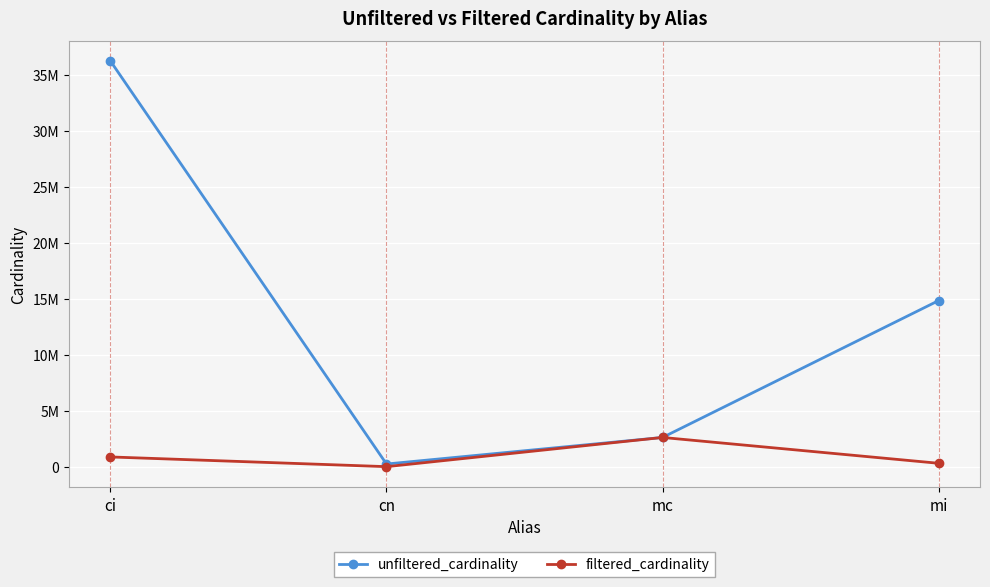

True or false: filtered_cardinality has a value of 2609129 at mc.

True